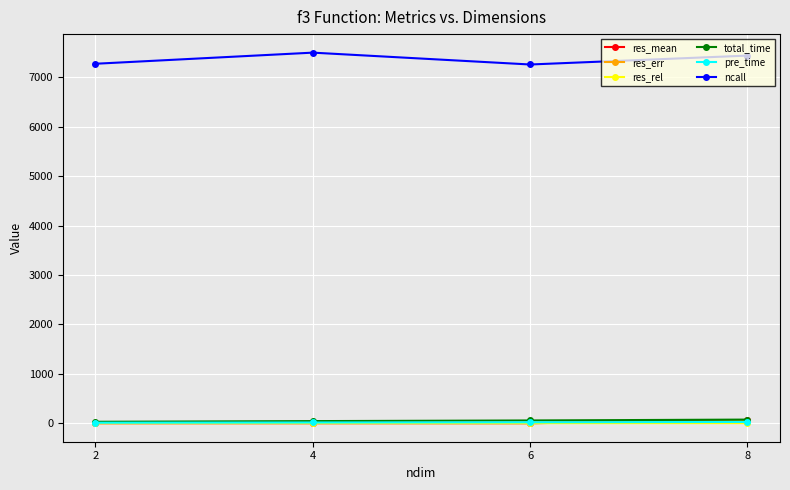

Is the value of res_mean at 2 greater than the value of ncall at 2?

No